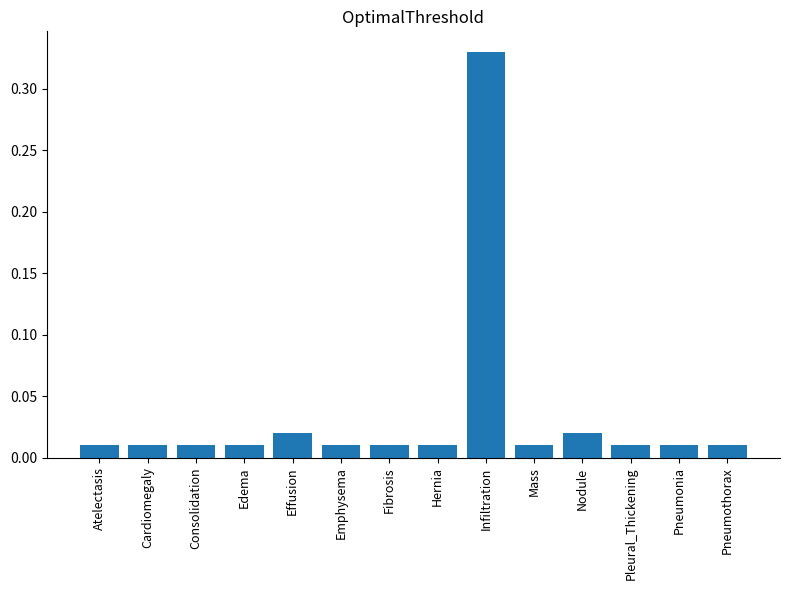

What position from the right is Consolidation?

12